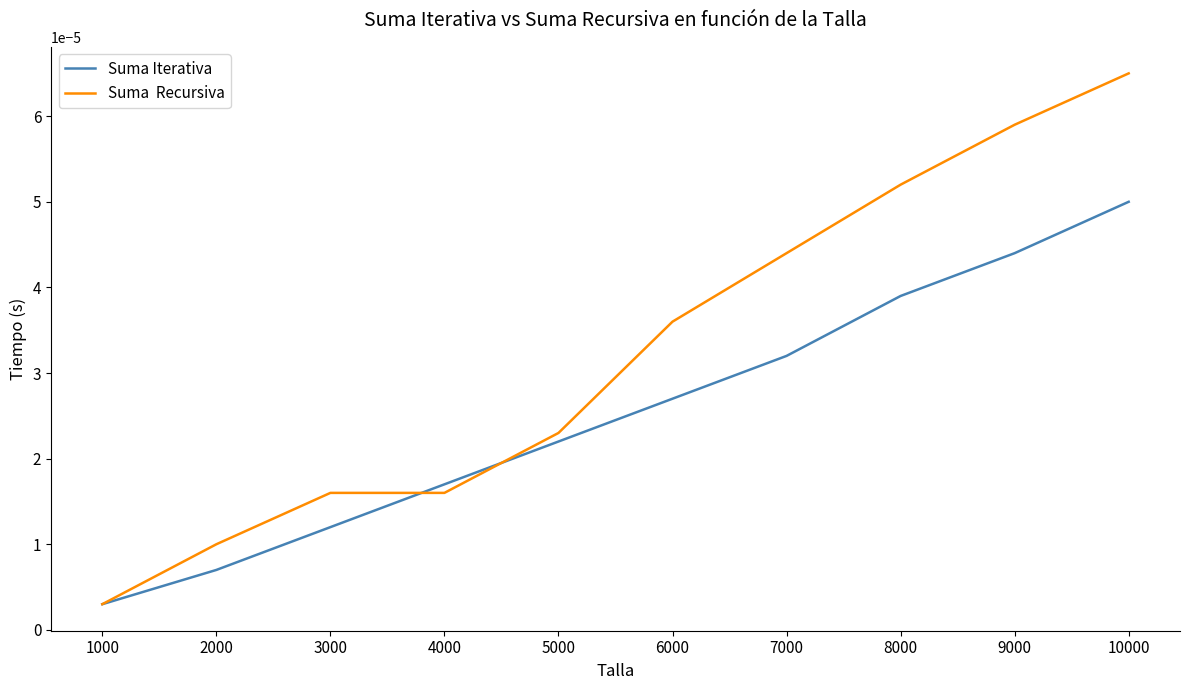

Which category has the lowest value across all series?

1000